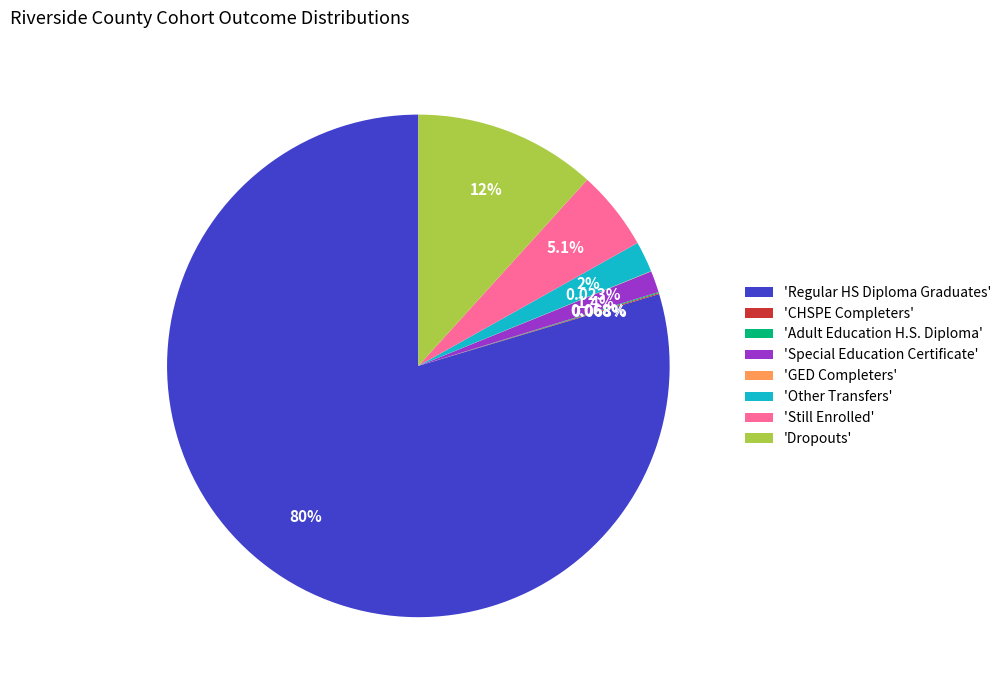

Which slice represents more than half of the pie?

'Regular HS Diploma Graduates'